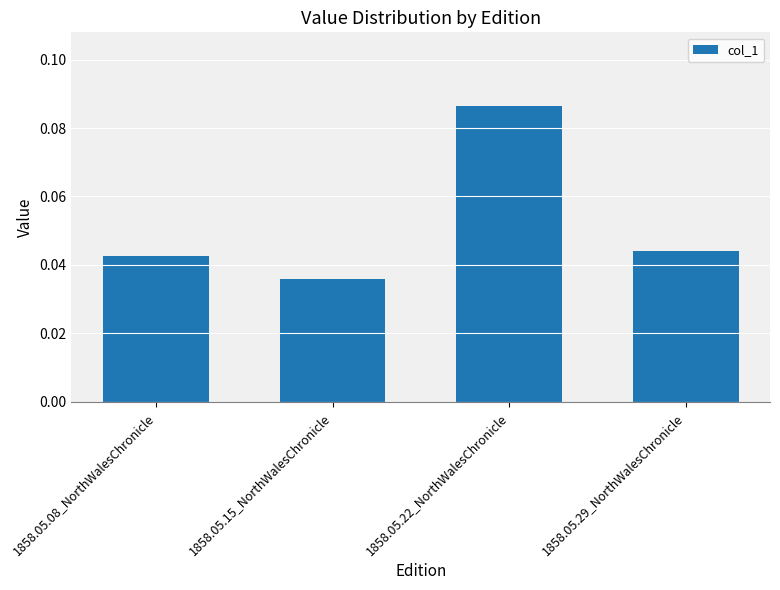

Is it true that the value at 1858.05.22_NorthWalesChronicle is 0.2?

False